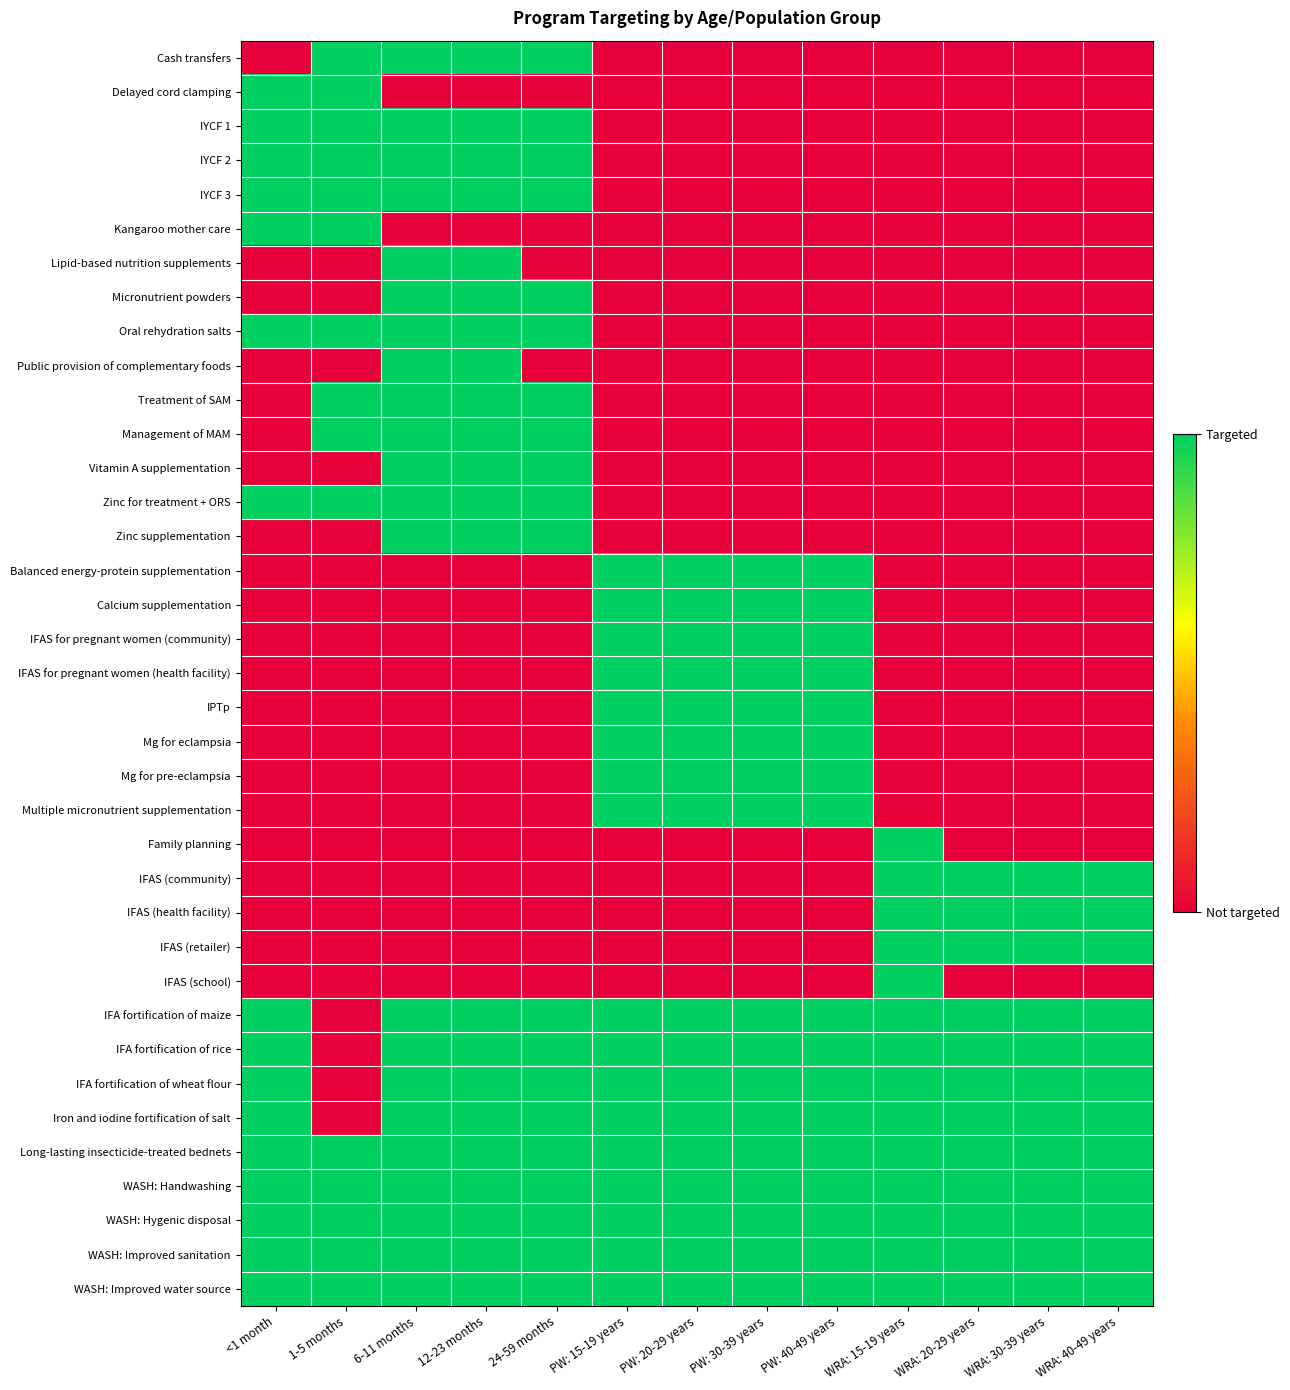

Reading right to left, transcribe all the data shown in this chart.

Cash transfers: WRA: 40-49 years=0	WRA: 30-39 years=0	WRA: 20-29 years=0	WRA: 15-19 years=0	PW: 40-49 years=0	PW: 30-39 years=0	PW: 20-29 years=0	PW: 15-19 years=0	24-59 months=1	12-23 months=1	6-11 months=1	1-5 months=1	<1 month=0
Delayed cord clamping: WRA: 40-49 years=0	WRA: 30-39 years=0	WRA: 20-29 years=0	WRA: 15-19 years=0	PW: 40-49 years=0	PW: 30-39 years=0	PW: 20-29 years=0	PW: 15-19 years=0	24-59 months=0	12-23 months=0	6-11 months=0	1-5 months=1	<1 month=1
IYCF 1: WRA: 40-49 years=0	WRA: 30-39 years=0	WRA: 20-29 years=0	WRA: 15-19 years=0	PW: 40-49 years=0	PW: 30-39 years=0	PW: 20-29 years=0	PW: 15-19 years=0	24-59 months=1	12-23 months=1	6-11 months=1	1-5 months=1	<1 month=1
IYCF 2: WRA: 40-49 years=0	WRA: 30-39 years=0	WRA: 20-29 years=0	WRA: 15-19 years=0	PW: 40-49 years=0	PW: 30-39 years=0	PW: 20-29 years=0	PW: 15-19 years=0	24-59 months=1	12-23 months=1	6-11 months=1	1-5 months=1	<1 month=1
IYCF 3: WRA: 40-49 years=0	WRA: 30-39 years=0	WRA: 20-29 years=0	WRA: 15-19 years=0	PW: 40-49 years=0	PW: 30-39 years=0	PW: 20-29 years=0	PW: 15-19 years=0	24-59 months=1	12-23 months=1	6-11 months=1	1-5 months=1	<1 month=1
Kangaroo mother care: WRA: 40-49 years=0	WRA: 30-39 years=0	WRA: 20-29 years=0	WRA: 15-19 years=0	PW: 40-49 years=0	PW: 30-39 years=0	PW: 20-29 years=0	PW: 15-19 years=0	24-59 months=0	12-23 months=0	6-11 months=0	1-5 months=1	<1 month=1
Lipid-based nutrition supplements: WRA: 40-49 years=0	WRA: 30-39 years=0	WRA: 20-29 years=0	WRA: 15-19 years=0	PW: 40-49 years=0	PW: 30-39 years=0	PW: 20-29 years=0	PW: 15-19 years=0	24-59 months=0	12-23 months=1	6-11 months=1	1-5 months=0	<1 month=0
Micronutrient powders: WRA: 40-49 years=0	WRA: 30-39 years=0	WRA: 20-29 years=0	WRA: 15-19 years=0	PW: 40-49 years=0	PW: 30-39 years=0	PW: 20-29 years=0	PW: 15-19 years=0	24-59 months=1	12-23 months=1	6-11 months=1	1-5 months=0	<1 month=0
Oral rehydration salts: WRA: 40-49 years=0	WRA: 30-39 years=0	WRA: 20-29 years=0	WRA: 15-19 years=0	PW: 40-49 years=0	PW: 30-39 years=0	PW: 20-29 years=0	PW: 15-19 years=0	24-59 months=1	12-23 months=1	6-11 months=1	1-5 months=1	<1 month=1
Public provision of complementary foods: WRA: 40-49 years=0	WRA: 30-39 years=0	WRA: 20-29 years=0	WRA: 15-19 years=0	PW: 40-49 years=0	PW: 30-39 years=0	PW: 20-29 years=0	PW: 15-19 years=0	24-59 months=0	12-23 months=1	6-11 months=1	1-5 months=0	<1 month=0
Treatment of SAM: WRA: 40-49 years=0	WRA: 30-39 years=0	WRA: 20-29 years=0	WRA: 15-19 years=0	PW: 40-49 years=0	PW: 30-39 years=0	PW: 20-29 years=0	PW: 15-19 years=0	24-59 months=1	12-23 months=1	6-11 months=1	1-5 months=1	<1 month=0
Management of MAM: WRA: 40-49 years=0	WRA: 30-39 years=0	WRA: 20-29 years=0	WRA: 15-19 years=0	PW: 40-49 years=0	PW: 30-39 years=0	PW: 20-29 years=0	PW: 15-19 years=0	24-59 months=1	12-23 months=1	6-11 months=1	1-5 months=1	<1 month=0
Vitamin A supplementation: WRA: 40-49 years=0	WRA: 30-39 years=0	WRA: 20-29 years=0	WRA: 15-19 years=0	PW: 40-49 years=0	PW: 30-39 years=0	PW: 20-29 years=0	PW: 15-19 years=0	24-59 months=1	12-23 months=1	6-11 months=1	1-5 months=0	<1 month=0
Zinc for treatment + ORS: WRA: 40-49 years=0	WRA: 30-39 years=0	WRA: 20-29 years=0	WRA: 15-19 years=0	PW: 40-49 years=0	PW: 30-39 years=0	PW: 20-29 years=0	PW: 15-19 years=0	24-59 months=1	12-23 months=1	6-11 months=1	1-5 months=1	<1 month=1
Zinc supplementation: WRA: 40-49 years=0	WRA: 30-39 years=0	WRA: 20-29 years=0	WRA: 15-19 years=0	PW: 40-49 years=0	PW: 30-39 years=0	PW: 20-29 years=0	PW: 15-19 years=0	24-59 months=1	12-23 months=1	6-11 months=1	1-5 months=0	<1 month=0
Balanced energy-protein supplementation: WRA: 40-49 years=0	WRA: 30-39 years=0	WRA: 20-29 years=0	WRA: 15-19 years=0	PW: 40-49 years=1	PW: 30-39 years=1	PW: 20-29 years=1	PW: 15-19 years=1	24-59 months=0	12-23 months=0	6-11 months=0	1-5 months=0	<1 month=0
Calcium supplementation: WRA: 40-49 years=0	WRA: 30-39 years=0	WRA: 20-29 years=0	WRA: 15-19 years=0	PW: 40-49 years=1	PW: 30-39 years=1	PW: 20-29 years=1	PW: 15-19 years=1	24-59 months=0	12-23 months=0	6-11 months=0	1-5 months=0	<1 month=0
IFAS for pregnant women (community): WRA: 40-49 years=0	WRA: 30-39 years=0	WRA: 20-29 years=0	WRA: 15-19 years=0	PW: 40-49 years=1	PW: 30-39 years=1	PW: 20-29 years=1	PW: 15-19 years=1	24-59 months=0	12-23 months=0	6-11 months=0	1-5 months=0	<1 month=0
IFAS for pregnant women (health facility): WRA: 40-49 years=0	WRA: 30-39 years=0	WRA: 20-29 years=0	WRA: 15-19 years=0	PW: 40-49 years=1	PW: 30-39 years=1	PW: 20-29 years=1	PW: 15-19 years=1	24-59 months=0	12-23 months=0	6-11 months=0	1-5 months=0	<1 month=0
IPTp: WRA: 40-49 years=0	WRA: 30-39 years=0	WRA: 20-29 years=0	WRA: 15-19 years=0	PW: 40-49 years=1	PW: 30-39 years=1	PW: 20-29 years=1	PW: 15-19 years=1	24-59 months=0	12-23 months=0	6-11 months=0	1-5 months=0	<1 month=0
Mg for eclampsia: WRA: 40-49 years=0	WRA: 30-39 years=0	WRA: 20-29 years=0	WRA: 15-19 years=0	PW: 40-49 years=1	PW: 30-39 years=1	PW: 20-29 years=1	PW: 15-19 years=1	24-59 months=0	12-23 months=0	6-11 months=0	1-5 months=0	<1 month=0
Mg for pre-eclampsia: WRA: 40-49 years=0	WRA: 30-39 years=0	WRA: 20-29 years=0	WRA: 15-19 years=0	PW: 40-49 years=1	PW: 30-39 years=1	PW: 20-29 years=1	PW: 15-19 years=1	24-59 months=0	12-23 months=0	6-11 months=0	1-5 months=0	<1 month=0
Multiple micronutrient supplementation: WRA: 40-49 years=0	WRA: 30-39 years=0	WRA: 20-29 years=0	WRA: 15-19 years=0	PW: 40-49 years=1	PW: 30-39 years=1	PW: 20-29 years=1	PW: 15-19 years=1	24-59 months=0	12-23 months=0	6-11 months=0	1-5 months=0	<1 month=0
Family planning: WRA: 40-49 years=0	WRA: 30-39 years=0	WRA: 20-29 years=0	WRA: 15-19 years=1	PW: 40-49 years=0	PW: 30-39 years=0	PW: 20-29 years=0	PW: 15-19 years=0	24-59 months=0	12-23 months=0	6-11 months=0	1-5 months=0	<1 month=0
IFAS (community): WRA: 40-49 years=1	WRA: 30-39 years=1	WRA: 20-29 years=1	WRA: 15-19 years=1	PW: 40-49 years=0	PW: 30-39 years=0	PW: 20-29 years=0	PW: 15-19 years=0	24-59 months=0	12-23 months=0	6-11 months=0	1-5 months=0	<1 month=0
IFAS (health facility): WRA: 40-49 years=1	WRA: 30-39 years=1	WRA: 20-29 years=1	WRA: 15-19 years=1	PW: 40-49 years=0	PW: 30-39 years=0	PW: 20-29 years=0	PW: 15-19 years=0	24-59 months=0	12-23 months=0	6-11 months=0	1-5 months=0	<1 month=0
IFAS (retailer): WRA: 40-49 years=1	WRA: 30-39 years=1	WRA: 20-29 years=1	WRA: 15-19 years=1	PW: 40-49 years=0	PW: 30-39 years=0	PW: 20-29 years=0	PW: 15-19 years=0	24-59 months=0	12-23 months=0	6-11 months=0	1-5 months=0	<1 month=0
IFAS (school): WRA: 40-49 years=0	WRA: 30-39 years=0	WRA: 20-29 years=0	WRA: 15-19 years=1	PW: 40-49 years=0	PW: 30-39 years=0	PW: 20-29 years=0	PW: 15-19 years=0	24-59 months=0	12-23 months=0	6-11 months=0	1-5 months=0	<1 month=0
IFA fortification of maize: WRA: 40-49 years=1	WRA: 30-39 years=1	WRA: 20-29 years=1	WRA: 15-19 years=1	PW: 40-49 years=1	PW: 30-39 years=1	PW: 20-29 years=1	PW: 15-19 years=1	24-59 months=1	12-23 months=1	6-11 months=1	1-5 months=0	<1 month=1
IFA fortification of rice: WRA: 40-49 years=1	WRA: 30-39 years=1	WRA: 20-29 years=1	WRA: 15-19 years=1	PW: 40-49 years=1	PW: 30-39 years=1	PW: 20-29 years=1	PW: 15-19 years=1	24-59 months=1	12-23 months=1	6-11 months=1	1-5 months=0	<1 month=1
IFA fortification of wheat flour: WRA: 40-49 years=1	WRA: 30-39 years=1	WRA: 20-29 years=1	WRA: 15-19 years=1	PW: 40-49 years=1	PW: 30-39 years=1	PW: 20-29 years=1	PW: 15-19 years=1	24-59 months=1	12-23 months=1	6-11 months=1	1-5 months=0	<1 month=1
Iron and iodine fortification of salt: WRA: 40-49 years=1	WRA: 30-39 years=1	WRA: 20-29 years=1	WRA: 15-19 years=1	PW: 40-49 years=1	PW: 30-39 years=1	PW: 20-29 years=1	PW: 15-19 years=1	24-59 months=1	12-23 months=1	6-11 months=1	1-5 months=0	<1 month=1
Long-lasting insecticide-treated bednets: WRA: 40-49 years=1	WRA: 30-39 years=1	WRA: 20-29 years=1	WRA: 15-19 years=1	PW: 40-49 years=1	PW: 30-39 years=1	PW: 20-29 years=1	PW: 15-19 years=1	24-59 months=1	12-23 months=1	6-11 months=1	1-5 months=1	<1 month=1
WASH: Handwashing: WRA: 40-49 years=1	WRA: 30-39 years=1	WRA: 20-29 years=1	WRA: 15-19 years=1	PW: 40-49 years=1	PW: 30-39 years=1	PW: 20-29 years=1	PW: 15-19 years=1	24-59 months=1	12-23 months=1	6-11 months=1	1-5 months=1	<1 month=1
WASH: Hygenic disposal: WRA: 40-49 years=1	WRA: 30-39 years=1	WRA: 20-29 years=1	WRA: 15-19 years=1	PW: 40-49 years=1	PW: 30-39 years=1	PW: 20-29 years=1	PW: 15-19 years=1	24-59 months=1	12-23 months=1	6-11 months=1	1-5 months=1	<1 month=1
WASH: Improved sanitation: WRA: 40-49 years=1	WRA: 30-39 years=1	WRA: 20-29 years=1	WRA: 15-19 years=1	PW: 40-49 years=1	PW: 30-39 years=1	PW: 20-29 years=1	PW: 15-19 years=1	24-59 months=1	12-23 months=1	6-11 months=1	1-5 months=1	<1 month=1
WASH: Improved water source: WRA: 40-49 years=1	WRA: 30-39 years=1	WRA: 20-29 years=1	WRA: 15-19 years=1	PW: 40-49 years=1	PW: 30-39 years=1	PW: 20-29 years=1	PW: 15-19 years=1	24-59 months=1	12-23 months=1	6-11 months=1	1-5 months=1	<1 month=1